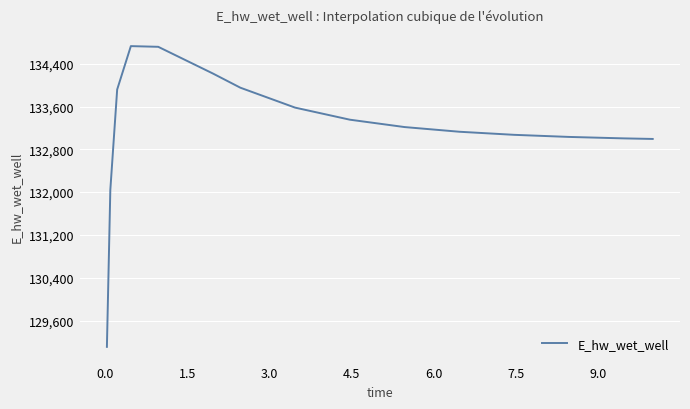

What is the greatest value displayed?

134728.8